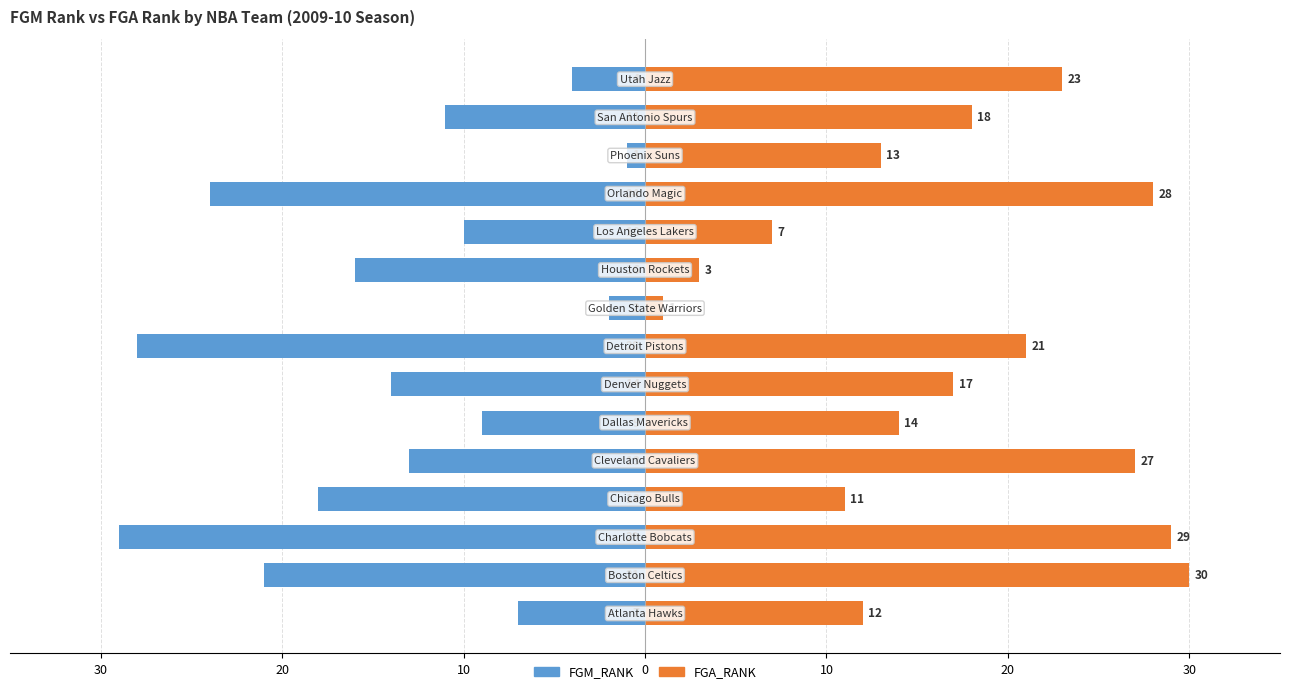

Rank the series at 10 from lowest to highest value.

FGM_RANK, FGA_RANK